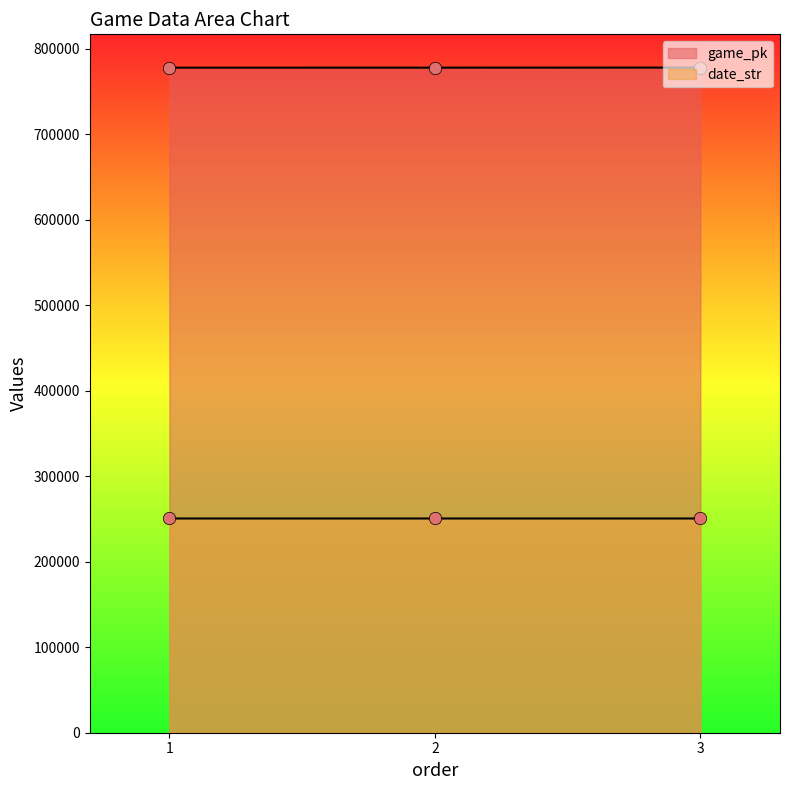

What is the total value across all series at 1?

1028246